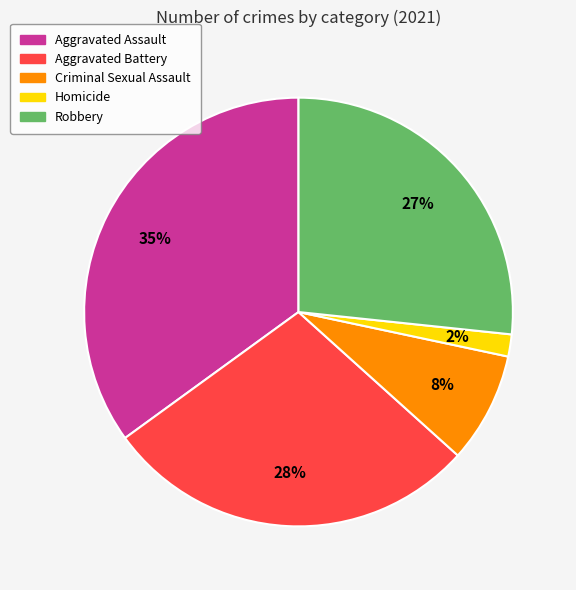

Combined, do Robbery and Aggravated Assault account for over 50%?

Yes